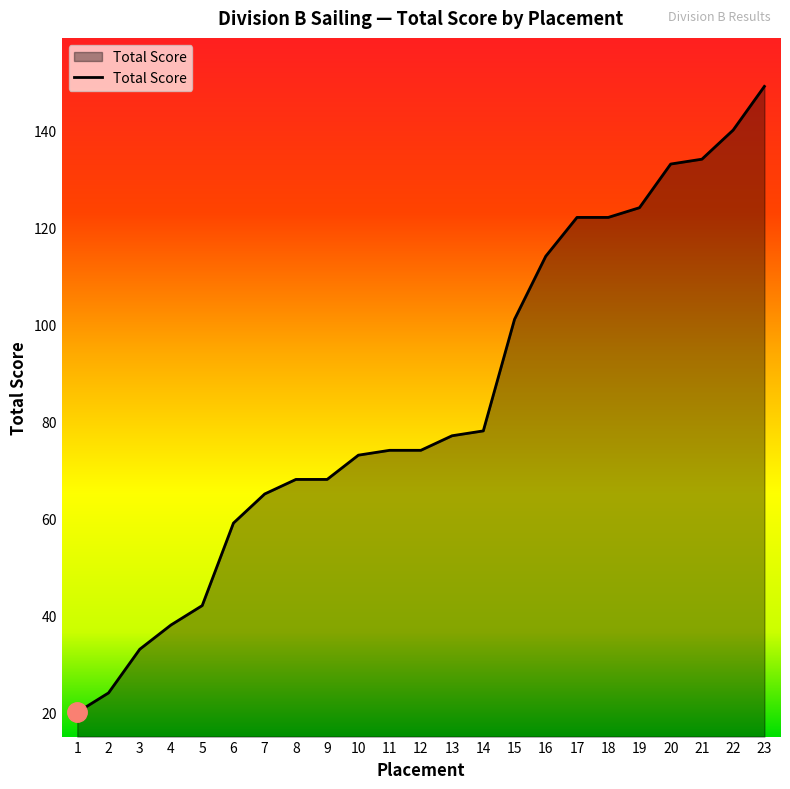

What is the greatest value displayed?

149